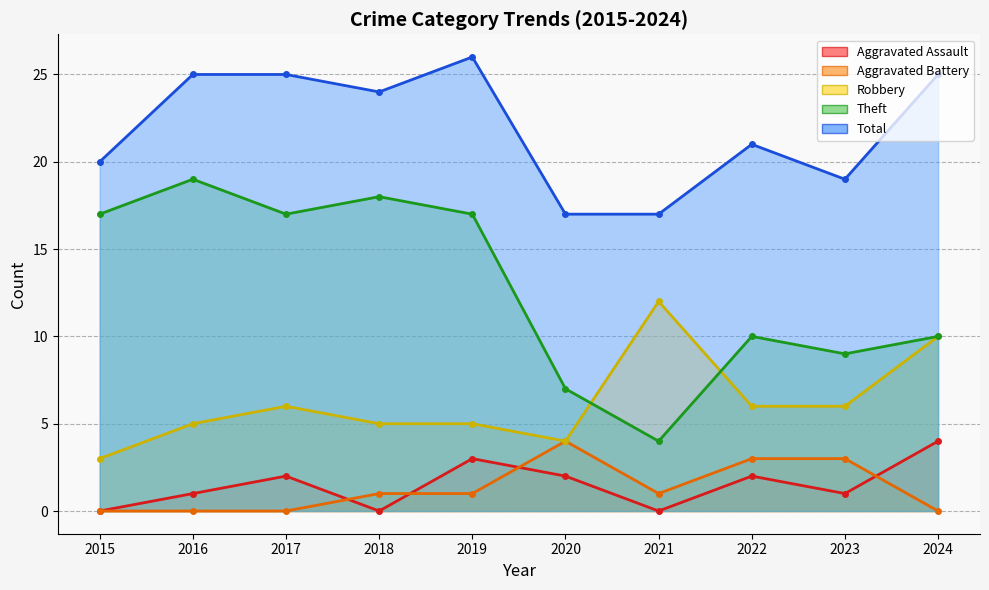

The value of Aggravated Battery at 2016 is 0. True or false?

True